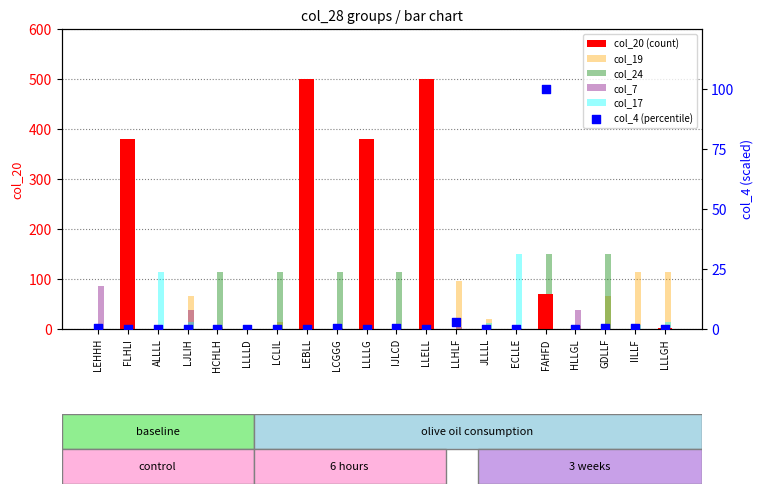

Which series reaches the maximum Y coordinate?

col_20 (count)